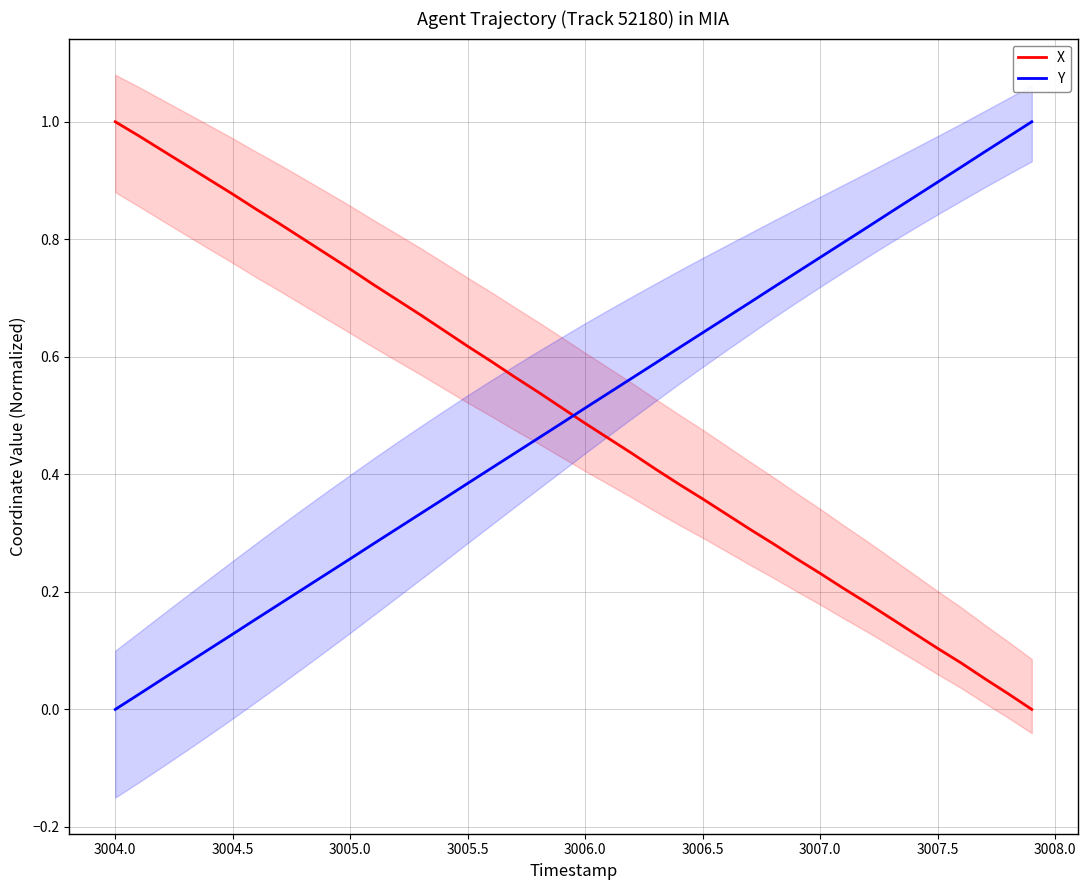

How many intersections are there between Y and X?

1